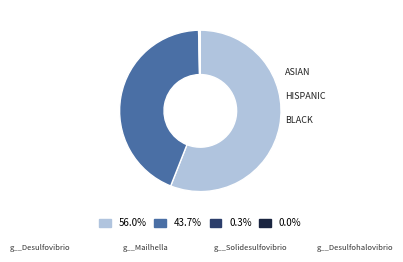

Does any single category account for the majority?

Yes